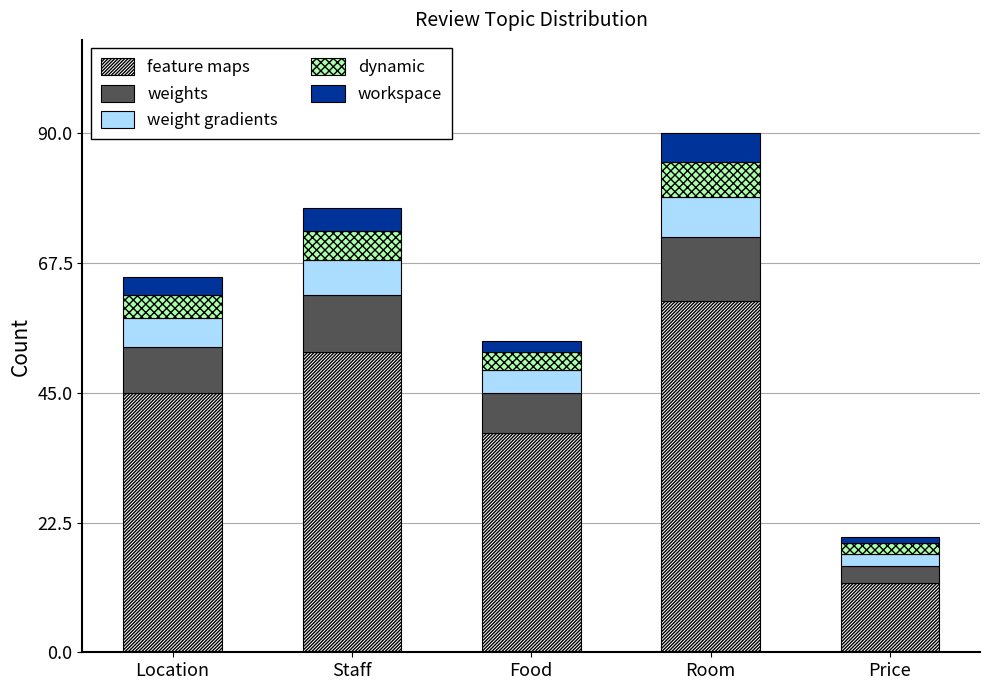

How many values in the feature maps series are below 45?

2